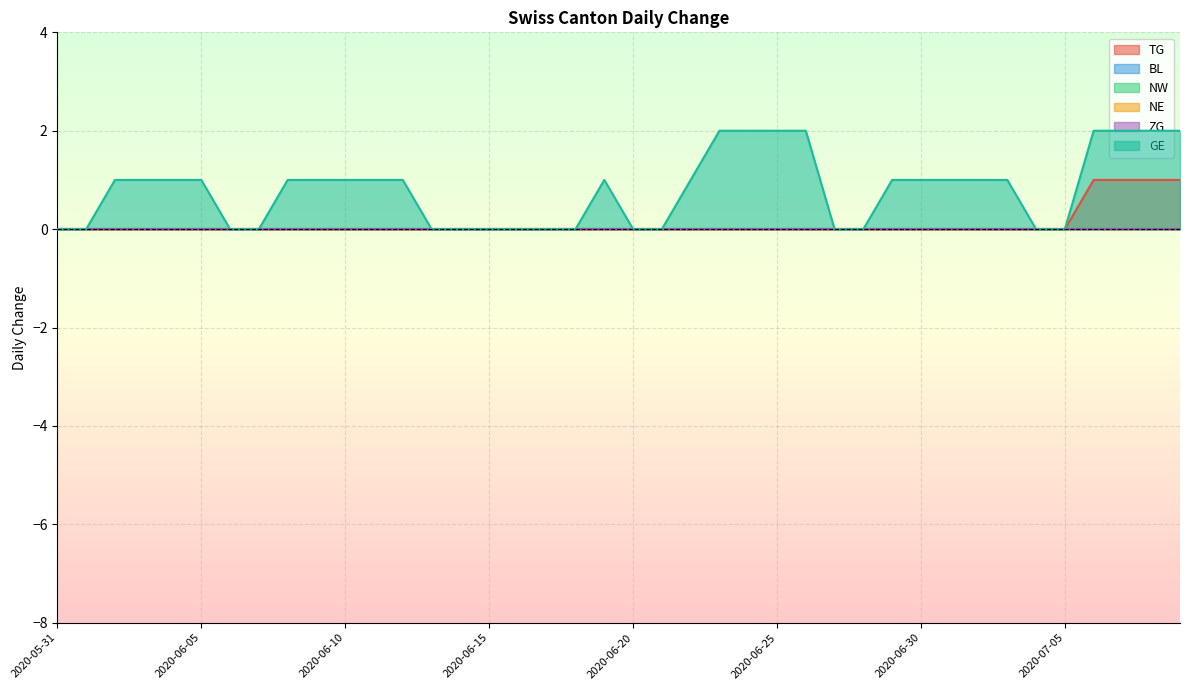

Reading left to right, transcribe all the data shown in this chart.

TG: 2020-05-31=0	2020-06-01=0	2020-06-02=0	2020-06-03=0	2020-06-04=0	2020-06-05=0	2020-06-06=0	2020-06-07=0	2020-06-08=0	2020-06-09=0	2020-06-10=0	2020-06-11=0	2020-06-12=0	2020-06-13=0	2020-06-14=0	2020-06-15=0	2020-06-16=0	2020-06-17=0	2020-06-18=0	2020-06-19=0	2020-06-20=0	2020-06-21=0	2020-06-22=0	2020-06-23=0	2020-06-24=0	2020-06-25=0	2020-06-26=0	2020-06-27=0	2020-06-28=0	2020-06-29=0	2020-06-30=0	2020-07-01=0	2020-07-02=0	2020-07-03=0	2020-07-04=0	2020-07-05=0	2020-07-06=1	2020-07-07=1	2020-07-08=1	2020-07-09=1
BL: 2020-05-31=0	2020-06-01=0	2020-06-02=0	2020-06-03=0	2020-06-04=0	2020-06-05=0	2020-06-06=0	2020-06-07=0	2020-06-08=0	2020-06-09=0	2020-06-10=0	2020-06-11=0	2020-06-12=0	2020-06-13=0	2020-06-14=0	2020-06-15=0	2020-06-16=0	2020-06-17=0	2020-06-18=0	2020-06-19=0	2020-06-20=0	2020-06-21=0	2020-06-22=0	2020-06-23=0	2020-06-24=0	2020-06-25=0	2020-06-26=0	2020-06-27=0	2020-06-28=0	2020-06-29=0	2020-06-30=0	2020-07-01=0	2020-07-02=0	2020-07-03=0	2020-07-04=0	2020-07-05=0	2020-07-06=0	2020-07-07=0	2020-07-08=0	2020-07-09=0
NW: 2020-05-31=0	2020-06-01=0	2020-06-02=0	2020-06-03=0	2020-06-04=0	2020-06-05=0	2020-06-06=0	2020-06-07=0	2020-06-08=0	2020-06-09=0	2020-06-10=0	2020-06-11=0	2020-06-12=0	2020-06-13=0	2020-06-14=0	2020-06-15=0	2020-06-16=0	2020-06-17=0	2020-06-18=0	2020-06-19=0	2020-06-20=0	2020-06-21=0	2020-06-22=0	2020-06-23=0	2020-06-24=0	2020-06-25=0	2020-06-26=0	2020-06-27=0	2020-06-28=0	2020-06-29=0	2020-06-30=0	2020-07-01=0	2020-07-02=0	2020-07-03=0	2020-07-04=0	2020-07-05=0	2020-07-06=0	2020-07-07=0	2020-07-08=0	2020-07-09=0
NE: 2020-05-31=0	2020-06-01=0	2020-06-02=0	2020-06-03=0	2020-06-04=0	2020-06-05=0	2020-06-06=0	2020-06-07=0	2020-06-08=0	2020-06-09=0	2020-06-10=0	2020-06-11=0	2020-06-12=0	2020-06-13=0	2020-06-14=0	2020-06-15=0	2020-06-16=0	2020-06-17=0	2020-06-18=0	2020-06-19=0	2020-06-20=0	2020-06-21=0	2020-06-22=0	2020-06-23=0	2020-06-24=0	2020-06-25=0	2020-06-26=0	2020-06-27=0	2020-06-28=0	2020-06-29=0	2020-06-30=0	2020-07-01=0	2020-07-02=0	2020-07-03=0	2020-07-04=0	2020-07-05=0	2020-07-06=0	2020-07-07=0	2020-07-08=0	2020-07-09=0
ZG: 2020-05-31=0	2020-06-01=0	2020-06-02=0	2020-06-03=0	2020-06-04=0	2020-06-05=0	2020-06-06=0	2020-06-07=0	2020-06-08=0	2020-06-09=0	2020-06-10=0	2020-06-11=0	2020-06-12=0	2020-06-13=0	2020-06-14=0	2020-06-15=0	2020-06-16=0	2020-06-17=0	2020-06-18=0	2020-06-19=0	2020-06-20=0	2020-06-21=0	2020-06-22=0	2020-06-23=0	2020-06-24=0	2020-06-25=0	2020-06-26=0	2020-06-27=0	2020-06-28=0	2020-06-29=0	2020-06-30=0	2020-07-01=0	2020-07-02=0	2020-07-03=0	2020-07-04=0	2020-07-05=0	2020-07-06=0	2020-07-07=0	2020-07-08=0	2020-07-09=0
GE: 2020-05-31=0	2020-06-01=0	2020-06-02=1	2020-06-03=1	2020-06-04=1	2020-06-05=1	2020-06-06=0	2020-06-07=0	2020-06-08=1	2020-06-09=1	2020-06-10=1	2020-06-11=1	2020-06-12=1	2020-06-13=0	2020-06-14=0	2020-06-15=0	2020-06-16=0	2020-06-17=0	2020-06-18=0	2020-06-19=1	2020-06-20=0	2020-06-21=0	2020-06-22=1	2020-06-23=2	2020-06-24=2	2020-06-25=2	2020-06-26=2	2020-06-27=0	2020-06-28=0	2020-06-29=1	2020-06-30=1	2020-07-01=1	2020-07-02=1	2020-07-03=1	2020-07-04=0	2020-07-05=0	2020-07-06=2	2020-07-07=2	2020-07-08=2	2020-07-09=2